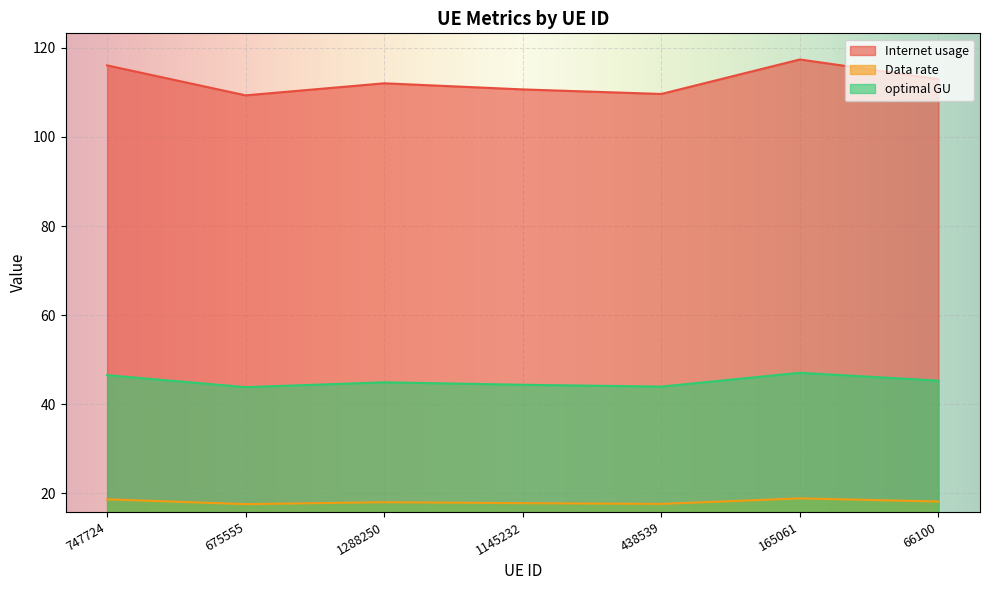

Which series has the largest total across all categories?

Internet usage